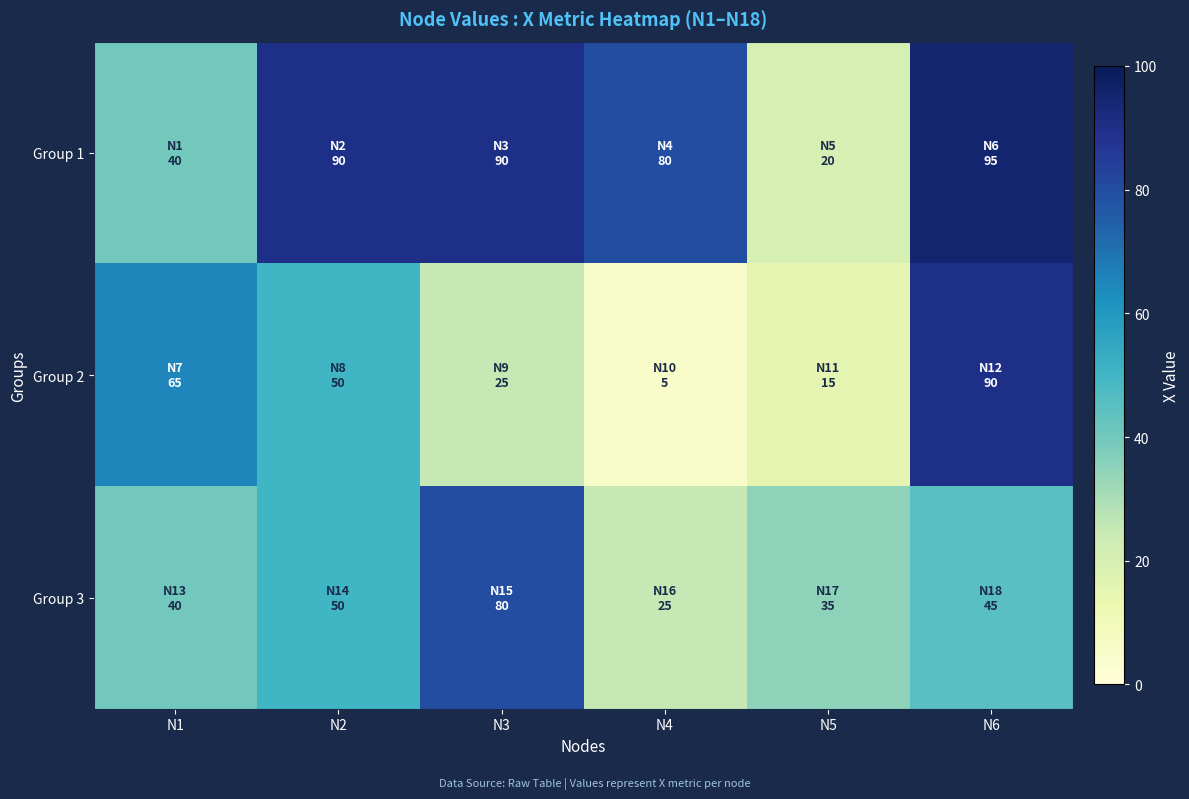

At how many categories does at least one series exceed 39?

5